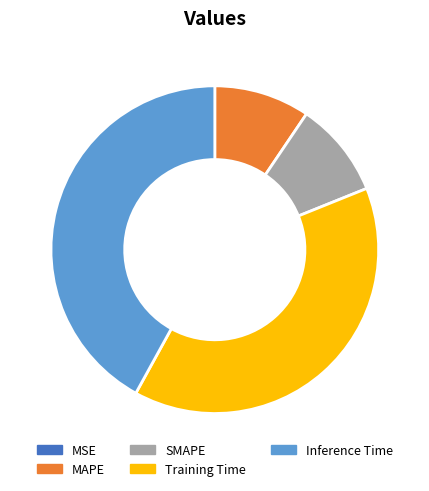

Is it true that MAPE is 1% of the pie?

False